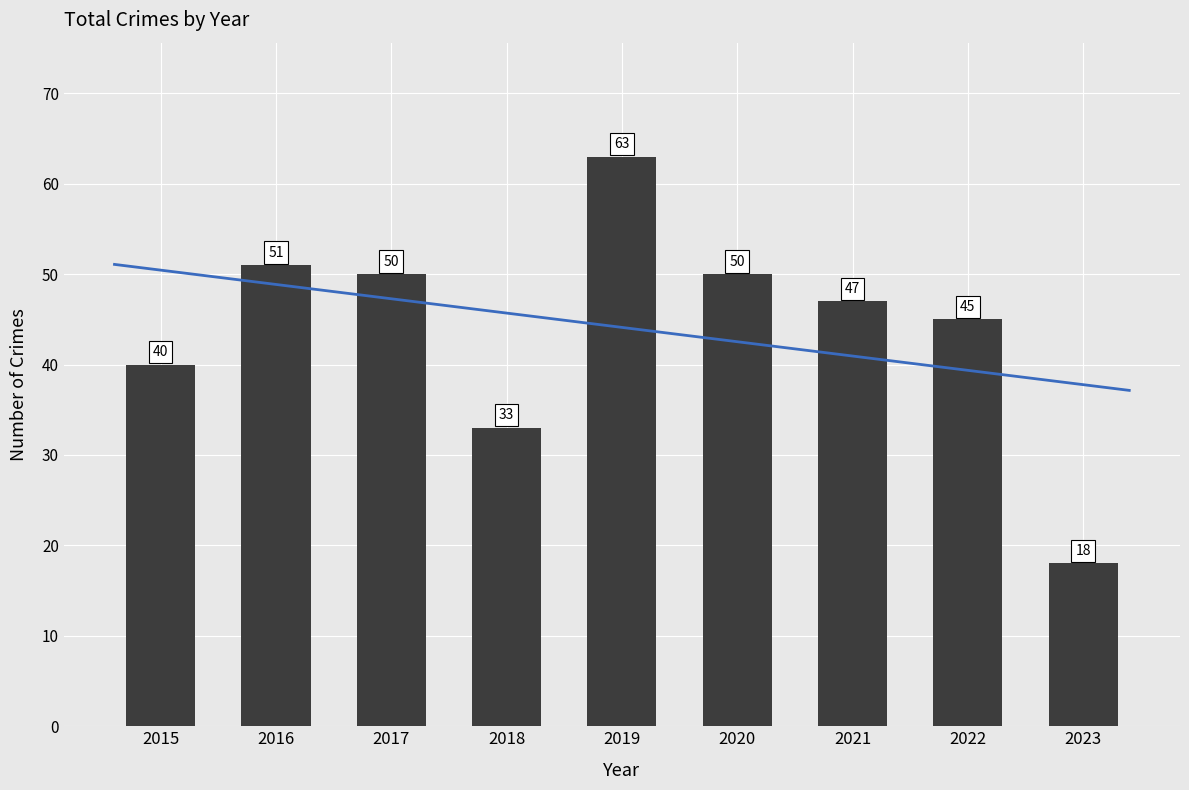

What is the value of the 7th bar from the left?

47